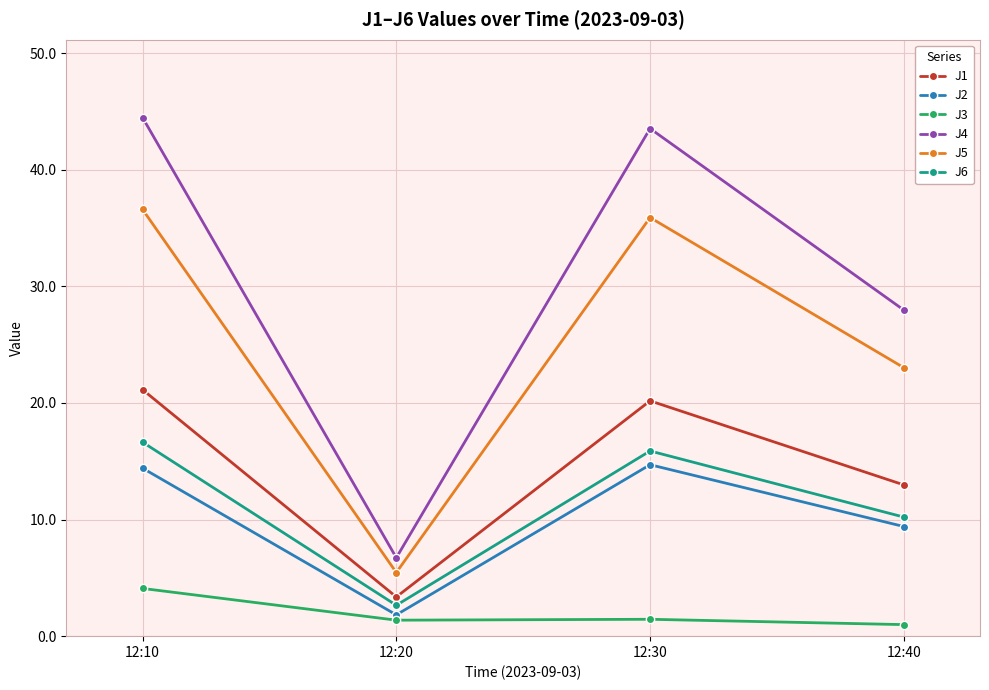

At 12:40, list the series in order from smallest to largest.

J3, J2, J6, J1, J5, J4